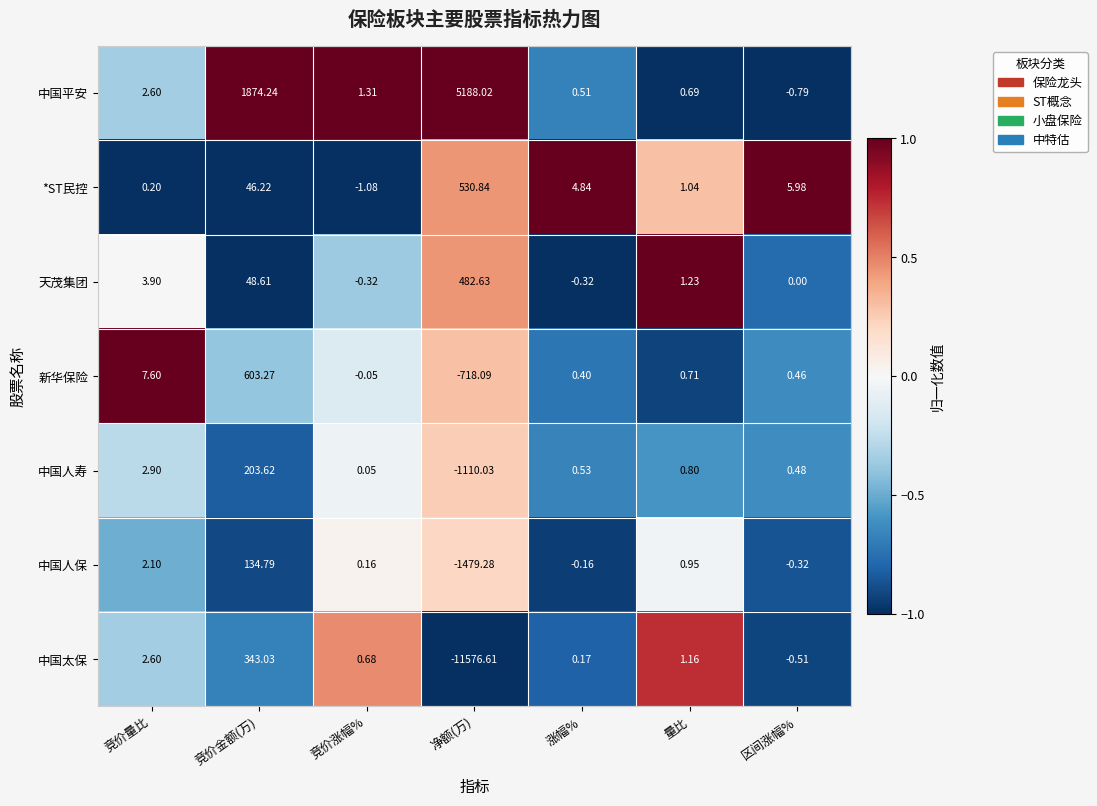

Which category has the highest value in the 天茂集团 series?

净额(万)